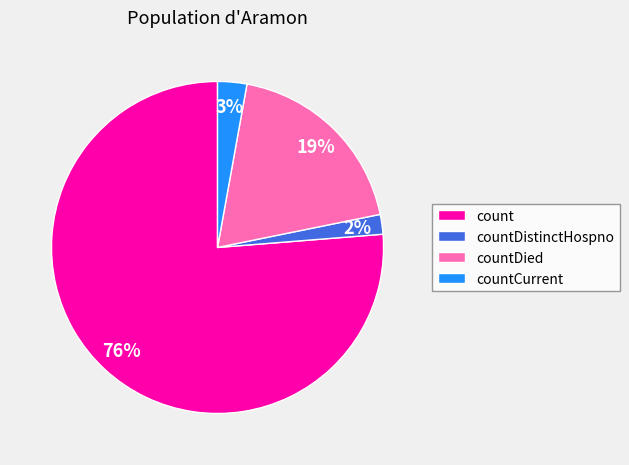

What is the smallest slice in the pie chart?

countDistinctHospno